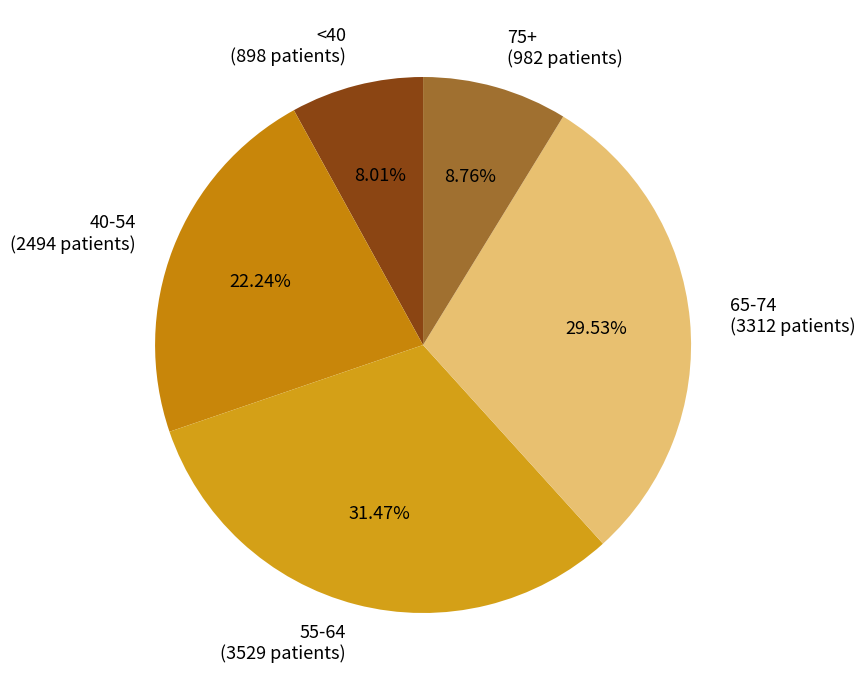

Count the number of slices in the pie.

5